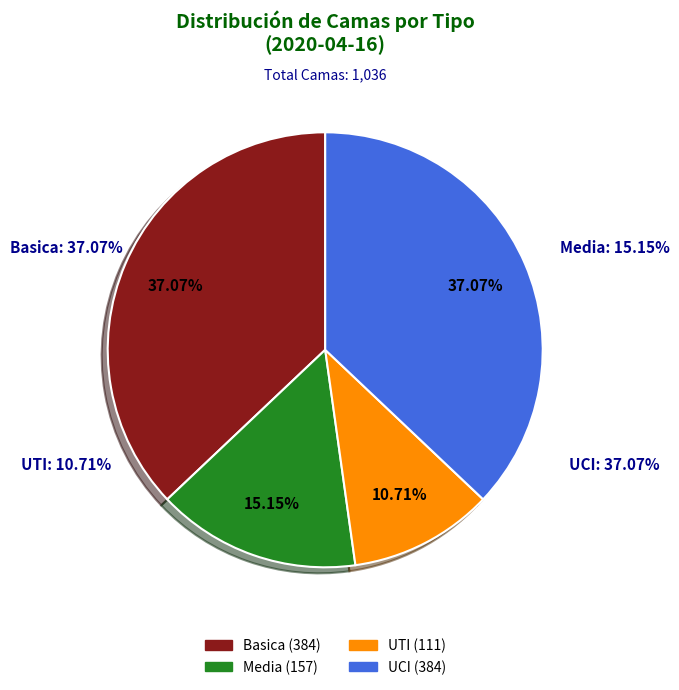

Does any single category account for the majority?

No